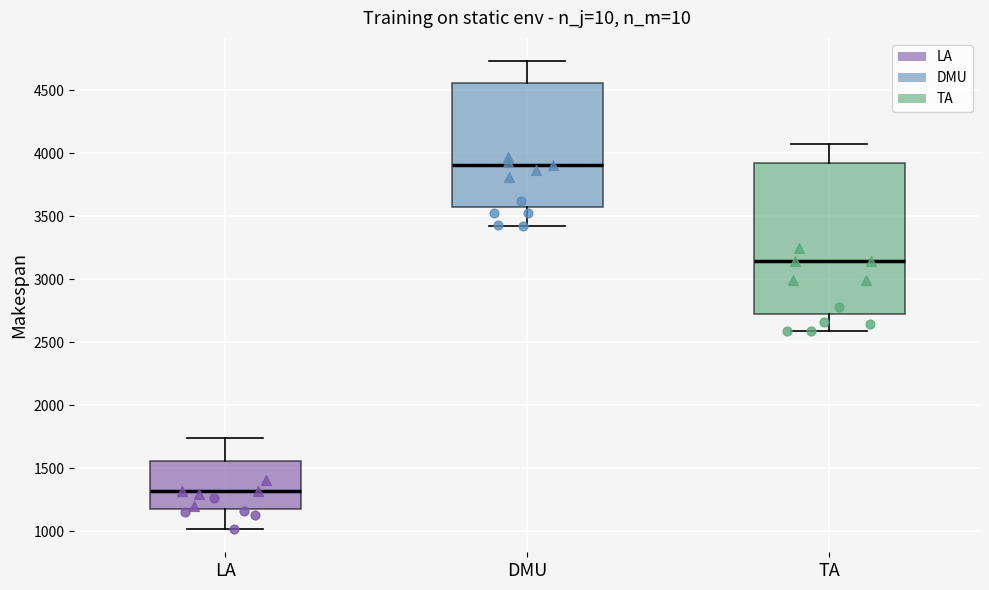

Which box's median line is the lowest?

LA